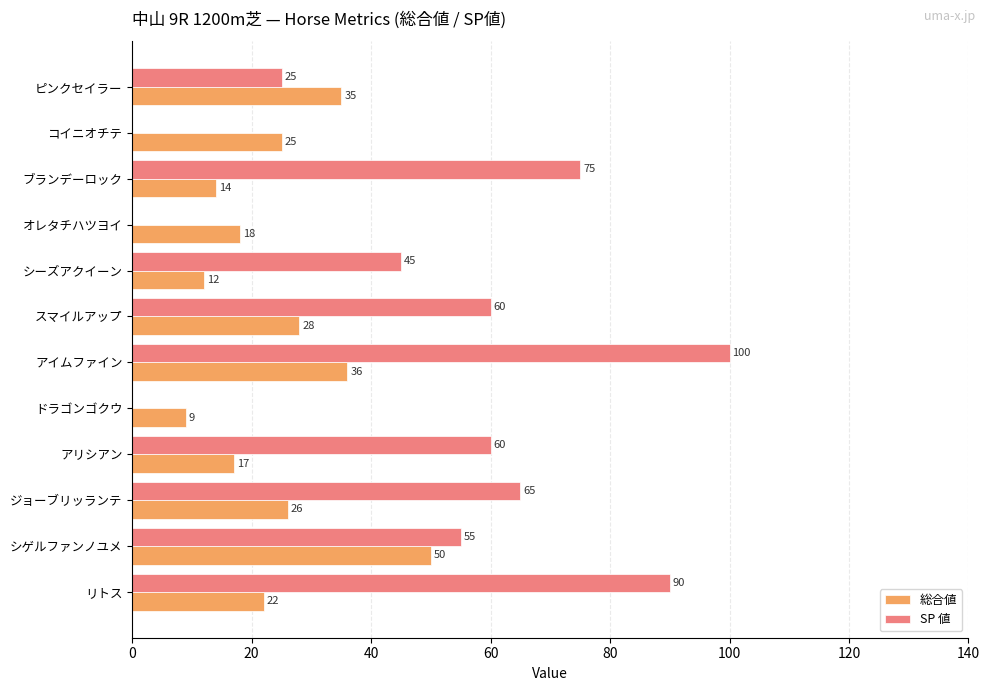

What are all the series names shown in the legend?

総合値, SP 値